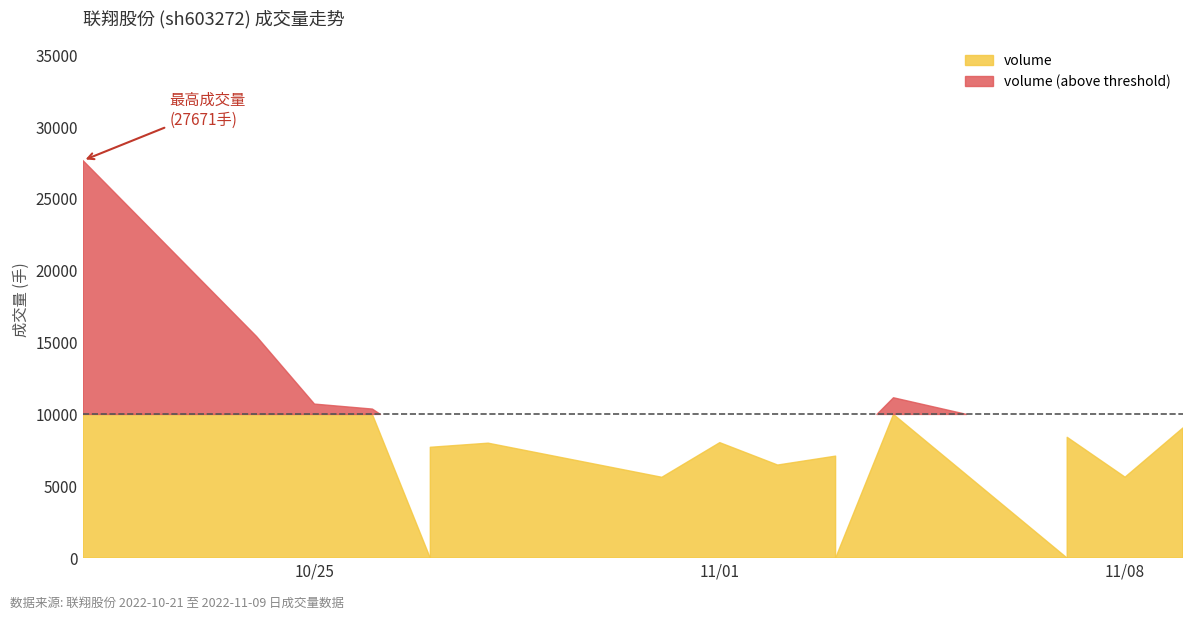

Which category has the highest value in the volume series?

2022-10-21